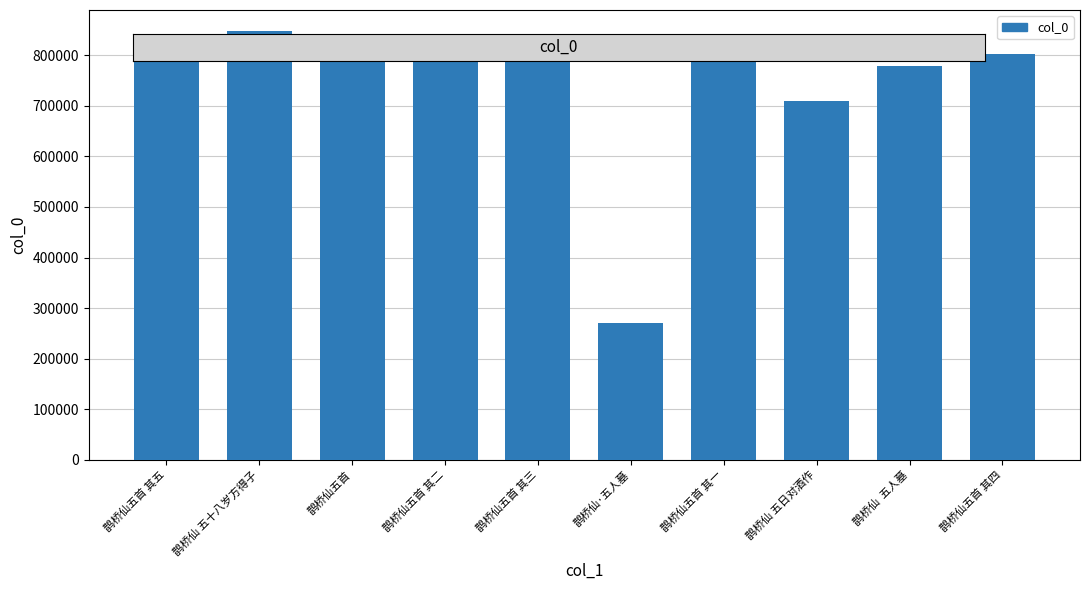

What is the change in value from 鹊桥仙 五日对酒作 to 鹊桥仙  五人墓?

+69889